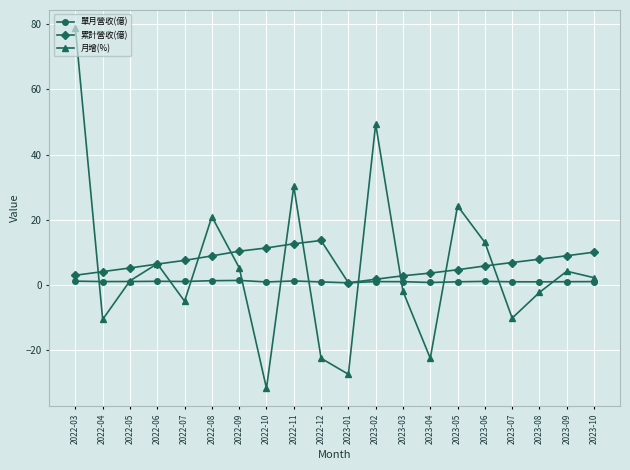

What are all the series names shown in the legend?

單月營收(億), 累計營收(億), 月增(%)